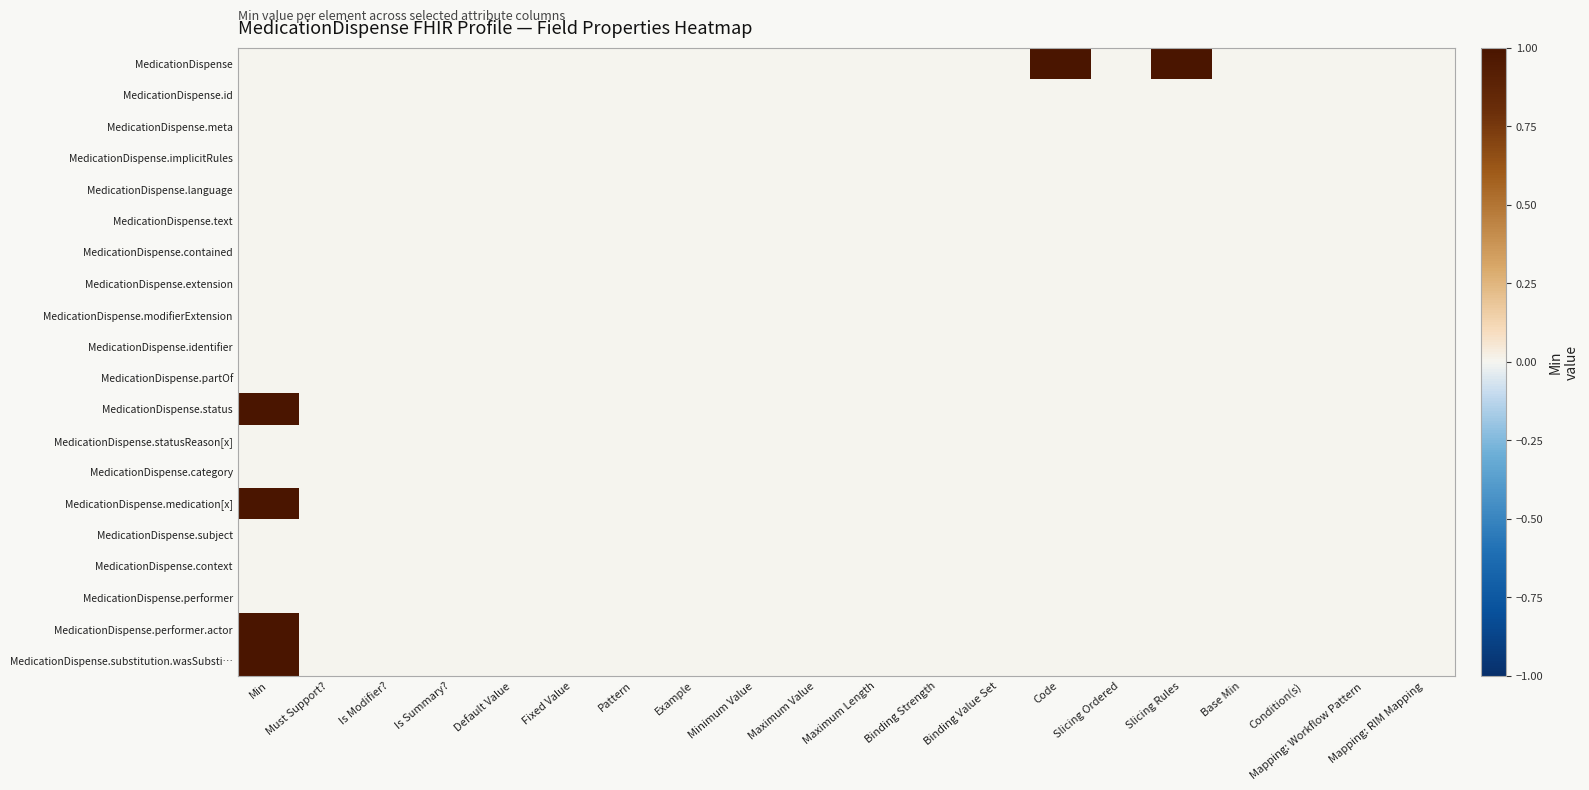

Reading right to left, list all the values displayed in this chart.

MedicationDispense: Mapping: RIM Mapping=0	Mapping: Workflow Pattern=0	Condition(s)=0	Base Min=0	Slicing Rules=1	Slicing Ordered=0	Code=1	Binding Value Set=0	Binding Strength=0	Maximum Length=0	Maximum Value=0	Minimum Value=0	Example=0	Pattern=0	Fixed Value=0	Default Value=0	Is Summary?=0	Is Modifier?=0	Must Support?=0	Min=0
MedicationDispense.id: Mapping: RIM Mapping=0	Mapping: Workflow Pattern=0	Condition(s)=0	Base Min=0	Slicing Rules=0	Slicing Ordered=0	Code=0	Binding Value Set=0	Binding Strength=0	Maximum Length=0	Maximum Value=0	Minimum Value=0	Example=0	Pattern=0	Fixed Value=0	Default Value=0	Is Summary?=0	Is Modifier?=0	Must Support?=0	Min=0
MedicationDispense.meta: Mapping: RIM Mapping=0	Mapping: Workflow Pattern=0	Condition(s)=0	Base Min=0	Slicing Rules=0	Slicing Ordered=0	Code=0	Binding Value Set=0	Binding Strength=0	Maximum Length=0	Maximum Value=0	Minimum Value=0	Example=0	Pattern=0	Fixed Value=0	Default Value=0	Is Summary?=0	Is Modifier?=0	Must Support?=0	Min=0
MedicationDispense.implicitRules: Mapping: RIM Mapping=0	Mapping: Workflow Pattern=0	Condition(s)=0	Base Min=0	Slicing Rules=0	Slicing Ordered=0	Code=0	Binding Value Set=0	Binding Strength=0	Maximum Length=0	Maximum Value=0	Minimum Value=0	Example=0	Pattern=0	Fixed Value=0	Default Value=0	Is Summary?=0	Is Modifier?=0	Must Support?=0	Min=0
MedicationDispense.language: Mapping: RIM Mapping=0	Mapping: Workflow Pattern=0	Condition(s)=0	Base Min=0	Slicing Rules=0	Slicing Ordered=0	Code=0	Binding Value Set=0	Binding Strength=0	Maximum Length=0	Maximum Value=0	Minimum Value=0	Example=0	Pattern=0	Fixed Value=0	Default Value=0	Is Summary?=0	Is Modifier?=0	Must Support?=0	Min=0
MedicationDispense.text: Mapping: RIM Mapping=0	Mapping: Workflow Pattern=0	Condition(s)=0	Base Min=0	Slicing Rules=0	Slicing Ordered=0	Code=0	Binding Value Set=0	Binding Strength=0	Maximum Length=0	Maximum Value=0	Minimum Value=0	Example=0	Pattern=0	Fixed Value=0	Default Value=0	Is Summary?=0	Is Modifier?=0	Must Support?=0	Min=0
MedicationDispense.contained: Mapping: RIM Mapping=0	Mapping: Workflow Pattern=0	Condition(s)=0	Base Min=0	Slicing Rules=0	Slicing Ordered=0	Code=0	Binding Value Set=0	Binding Strength=0	Maximum Length=0	Maximum Value=0	Minimum Value=0	Example=0	Pattern=0	Fixed Value=0	Default Value=0	Is Summary?=0	Is Modifier?=0	Must Support?=0	Min=0
MedicationDispense.extension: Mapping: RIM Mapping=0	Mapping: Workflow Pattern=0	Condition(s)=0	Base Min=0	Slicing Rules=0	Slicing Ordered=0	Code=0	Binding Value Set=0	Binding Strength=0	Maximum Length=0	Maximum Value=0	Minimum Value=0	Example=0	Pattern=0	Fixed Value=0	Default Value=0	Is Summary?=0	Is Modifier?=0	Must Support?=0	Min=0
MedicationDispense.modifierExtension: Mapping: RIM Mapping=0	Mapping: Workflow Pattern=0	Condition(s)=0	Base Min=0	Slicing Rules=0	Slicing Ordered=0	Code=0	Binding Value Set=0	Binding Strength=0	Maximum Length=0	Maximum Value=0	Minimum Value=0	Example=0	Pattern=0	Fixed Value=0	Default Value=0	Is Summary?=0	Is Modifier?=0	Must Support?=0	Min=0
MedicationDispense.identifier: Mapping: RIM Mapping=0	Mapping: Workflow Pattern=0	Condition(s)=0	Base Min=0	Slicing Rules=0	Slicing Ordered=0	Code=0	Binding Value Set=0	Binding Strength=0	Maximum Length=0	Maximum Value=0	Minimum Value=0	Example=0	Pattern=0	Fixed Value=0	Default Value=0	Is Summary?=0	Is Modifier?=0	Must Support?=0	Min=0
MedicationDispense.partOf: Mapping: RIM Mapping=0	Mapping: Workflow Pattern=0	Condition(s)=0	Base Min=0	Slicing Rules=0	Slicing Ordered=0	Code=0	Binding Value Set=0	Binding Strength=0	Maximum Length=0	Maximum Value=0	Minimum Value=0	Example=0	Pattern=0	Fixed Value=0	Default Value=0	Is Summary?=0	Is Modifier?=0	Must Support?=0	Min=0
MedicationDispense.status: Mapping: RIM Mapping=0	Mapping: Workflow Pattern=0	Condition(s)=0	Base Min=0	Slicing Rules=0	Slicing Ordered=0	Code=0	Binding Value Set=0	Binding Strength=0	Maximum Length=0	Maximum Value=0	Minimum Value=0	Example=0	Pattern=0	Fixed Value=0	Default Value=0	Is Summary?=0	Is Modifier?=0	Must Support?=0	Min=1
MedicationDispense.statusReason[x]: Mapping: RIM Mapping=0	Mapping: Workflow Pattern=0	Condition(s)=0	Base Min=0	Slicing Rules=0	Slicing Ordered=0	Code=0	Binding Value Set=0	Binding Strength=0	Maximum Length=0	Maximum Value=0	Minimum Value=0	Example=0	Pattern=0	Fixed Value=0	Default Value=0	Is Summary?=0	Is Modifier?=0	Must Support?=0	Min=0
MedicationDispense.category: Mapping: RIM Mapping=0	Mapping: Workflow Pattern=0	Condition(s)=0	Base Min=0	Slicing Rules=0	Slicing Ordered=0	Code=0	Binding Value Set=0	Binding Strength=0	Maximum Length=0	Maximum Value=0	Minimum Value=0	Example=0	Pattern=0	Fixed Value=0	Default Value=0	Is Summary?=0	Is Modifier?=0	Must Support?=0	Min=0
MedicationDispense.medication[x]: Mapping: RIM Mapping=0	Mapping: Workflow Pattern=0	Condition(s)=0	Base Min=0	Slicing Rules=0	Slicing Ordered=0	Code=0	Binding Value Set=0	Binding Strength=0	Maximum Length=0	Maximum Value=0	Minimum Value=0	Example=0	Pattern=0	Fixed Value=0	Default Value=0	Is Summary?=0	Is Modifier?=0	Must Support?=0	Min=1
MedicationDispense.subject: Mapping: RIM Mapping=0	Mapping: Workflow Pattern=0	Condition(s)=0	Base Min=0	Slicing Rules=0	Slicing Ordered=0	Code=0	Binding Value Set=0	Binding Strength=0	Maximum Length=0	Maximum Value=0	Minimum Value=0	Example=0	Pattern=0	Fixed Value=0	Default Value=0	Is Summary?=0	Is Modifier?=0	Must Support?=0	Min=0
MedicationDispense.context: Mapping: RIM Mapping=0	Mapping: Workflow Pattern=0	Condition(s)=0	Base Min=0	Slicing Rules=0	Slicing Ordered=0	Code=0	Binding Value Set=0	Binding Strength=0	Maximum Length=0	Maximum Value=0	Minimum Value=0	Example=0	Pattern=0	Fixed Value=0	Default Value=0	Is Summary?=0	Is Modifier?=0	Must Support?=0	Min=0
MedicationDispense.performer: Mapping: RIM Mapping=0	Mapping: Workflow Pattern=0	Condition(s)=0	Base Min=0	Slicing Rules=0	Slicing Ordered=0	Code=0	Binding Value Set=0	Binding Strength=0	Maximum Length=0	Maximum Value=0	Minimum Value=0	Example=0	Pattern=0	Fixed Value=0	Default Value=0	Is Summary?=0	Is Modifier?=0	Must Support?=0	Min=0
MedicationDispense.performer.actor: Mapping: RIM Mapping=0	Mapping: Workflow Pattern=0	Condition(s)=0	Base Min=0	Slicing Rules=0	Slicing Ordered=0	Code=0	Binding Value Set=0	Binding Strength=0	Maximum Length=0	Maximum Value=0	Minimum Value=0	Example=0	Pattern=0	Fixed Value=0	Default Value=0	Is Summary?=0	Is Modifier?=0	Must Support?=0	Min=1
MedicationDispense.substitution.wasSubsti…: Mapping: RIM Mapping=0	Mapping: Workflow Pattern=0	Condition(s)=0	Base Min=0	Slicing Rules=0	Slicing Ordered=0	Code=0	Binding Value Set=0	Binding Strength=0	Maximum Length=0	Maximum Value=0	Minimum Value=0	Example=0	Pattern=0	Fixed Value=0	Default Value=0	Is Summary?=0	Is Modifier?=0	Must Support?=0	Min=1